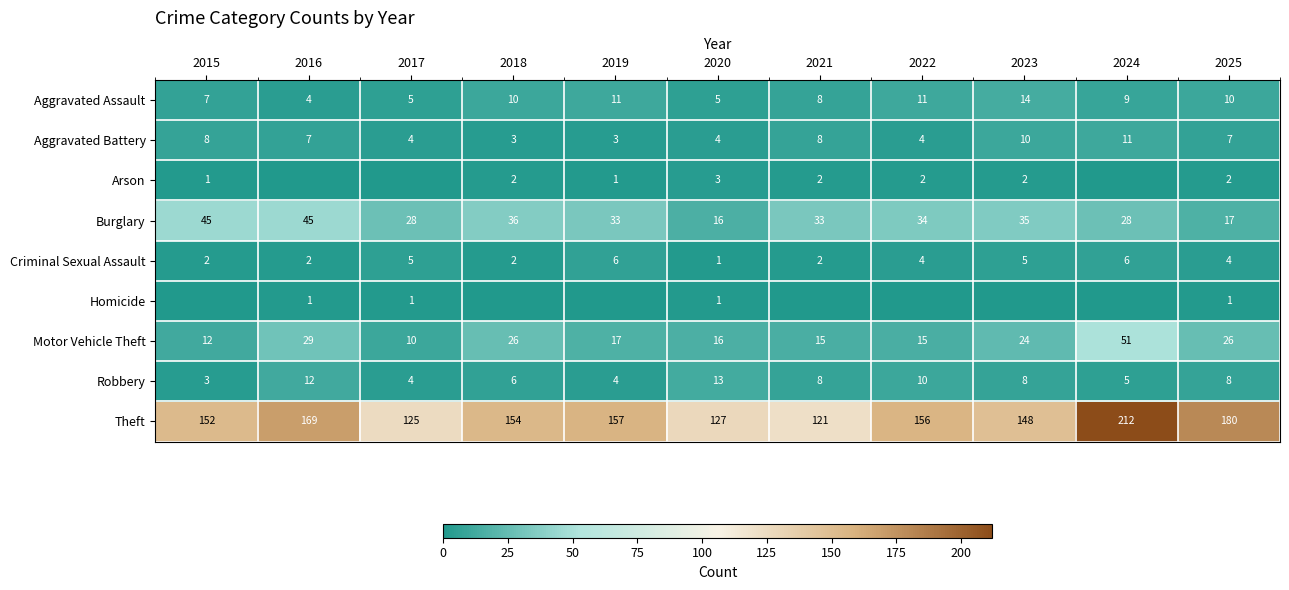

What is the difference between the highest and lowest values at 2019?

157